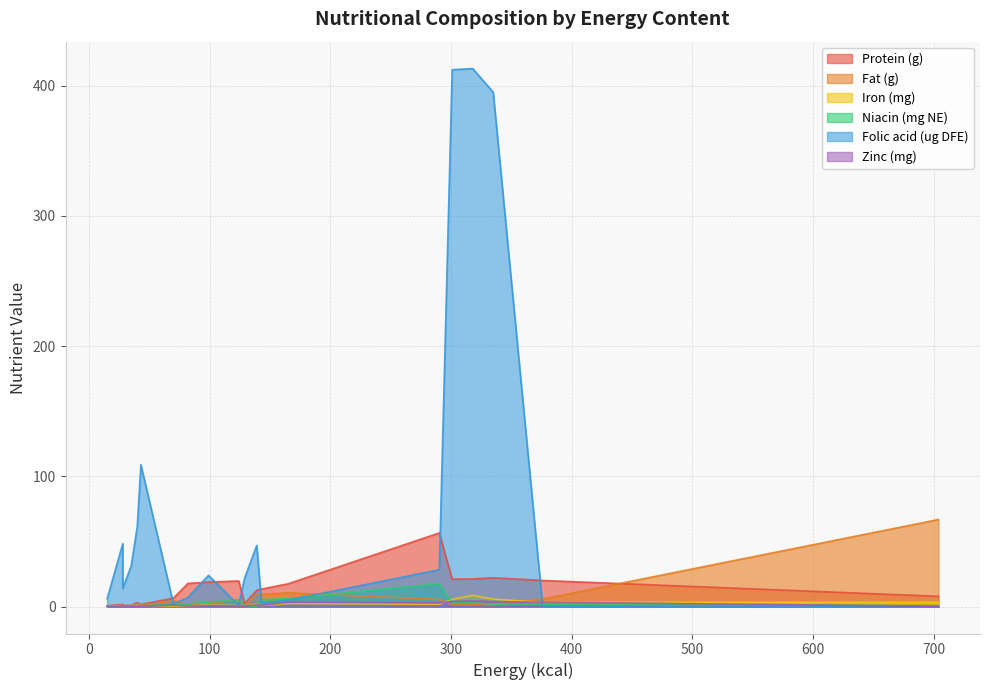

What are all the series names shown in the legend?

Protein (g), Fat (g), Iron (mg), Niacin (mg NE), Folic acid (ug DFE), Zinc (mg)